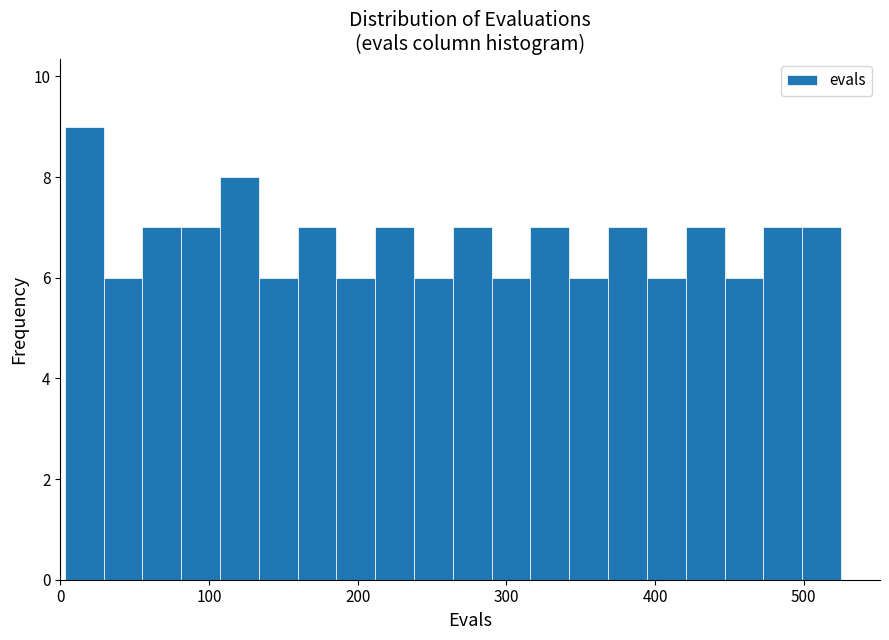

Around what value on the x-axis is the tallest bar? Give the approximate position of its centre, as read against the axis.

20